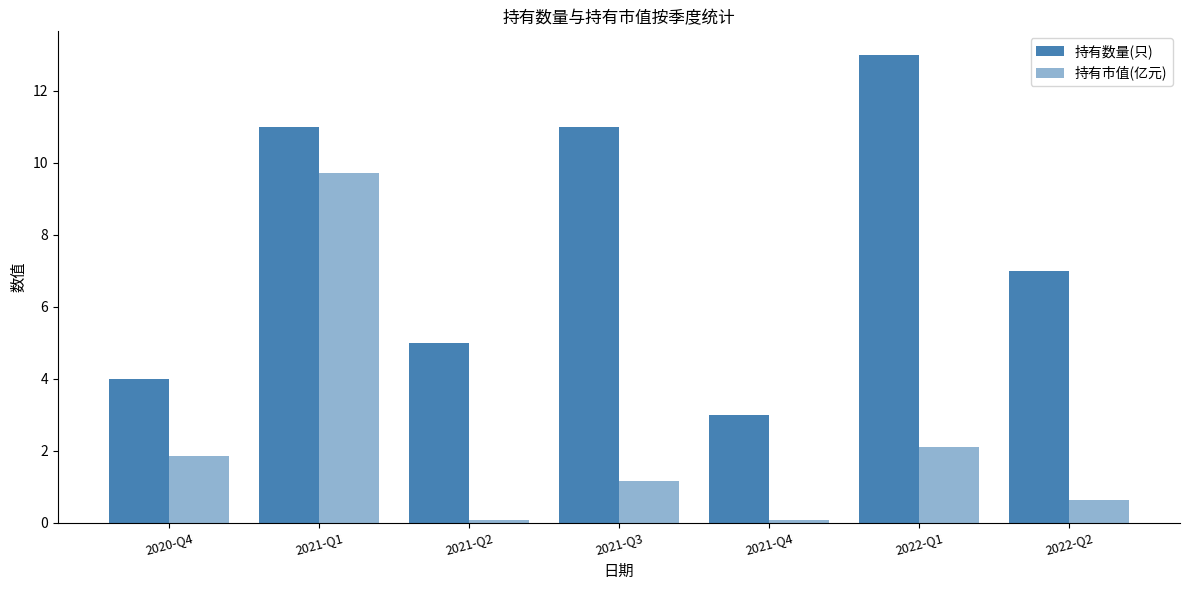

Reading left to right, extract all data points from this chart.

持有数量(只): 2020-Q4=4.0	2021-Q1=11.0	2021-Q2=5.0	2021-Q3=11.0	2021-Q4=3.0	2022-Q1=13.0	2022-Q2=7.0
持有市值(亿元): 2020-Q4=1.9	2021-Q1=9.7	2021-Q2=0.1	2021-Q3=1.2	2021-Q4=0.1	2022-Q1=2.1	2022-Q2=0.6